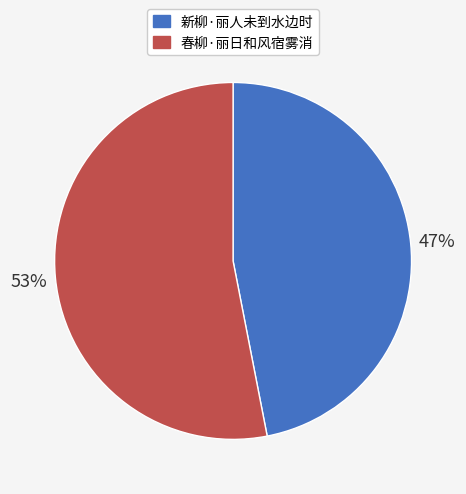

Does 新柳·丽人未到水边时 account for over 50% of the chart?

No